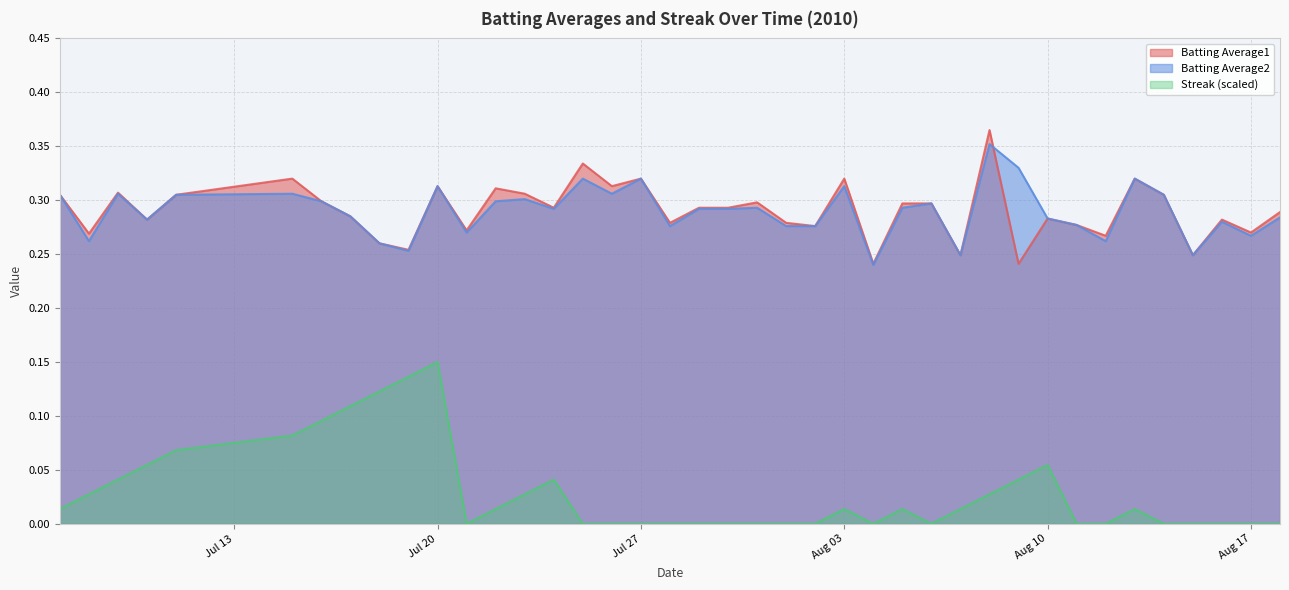

Rank the series at 2010-08-07 from lowest to highest value.

Streak, Batting Average1, Batting Average2